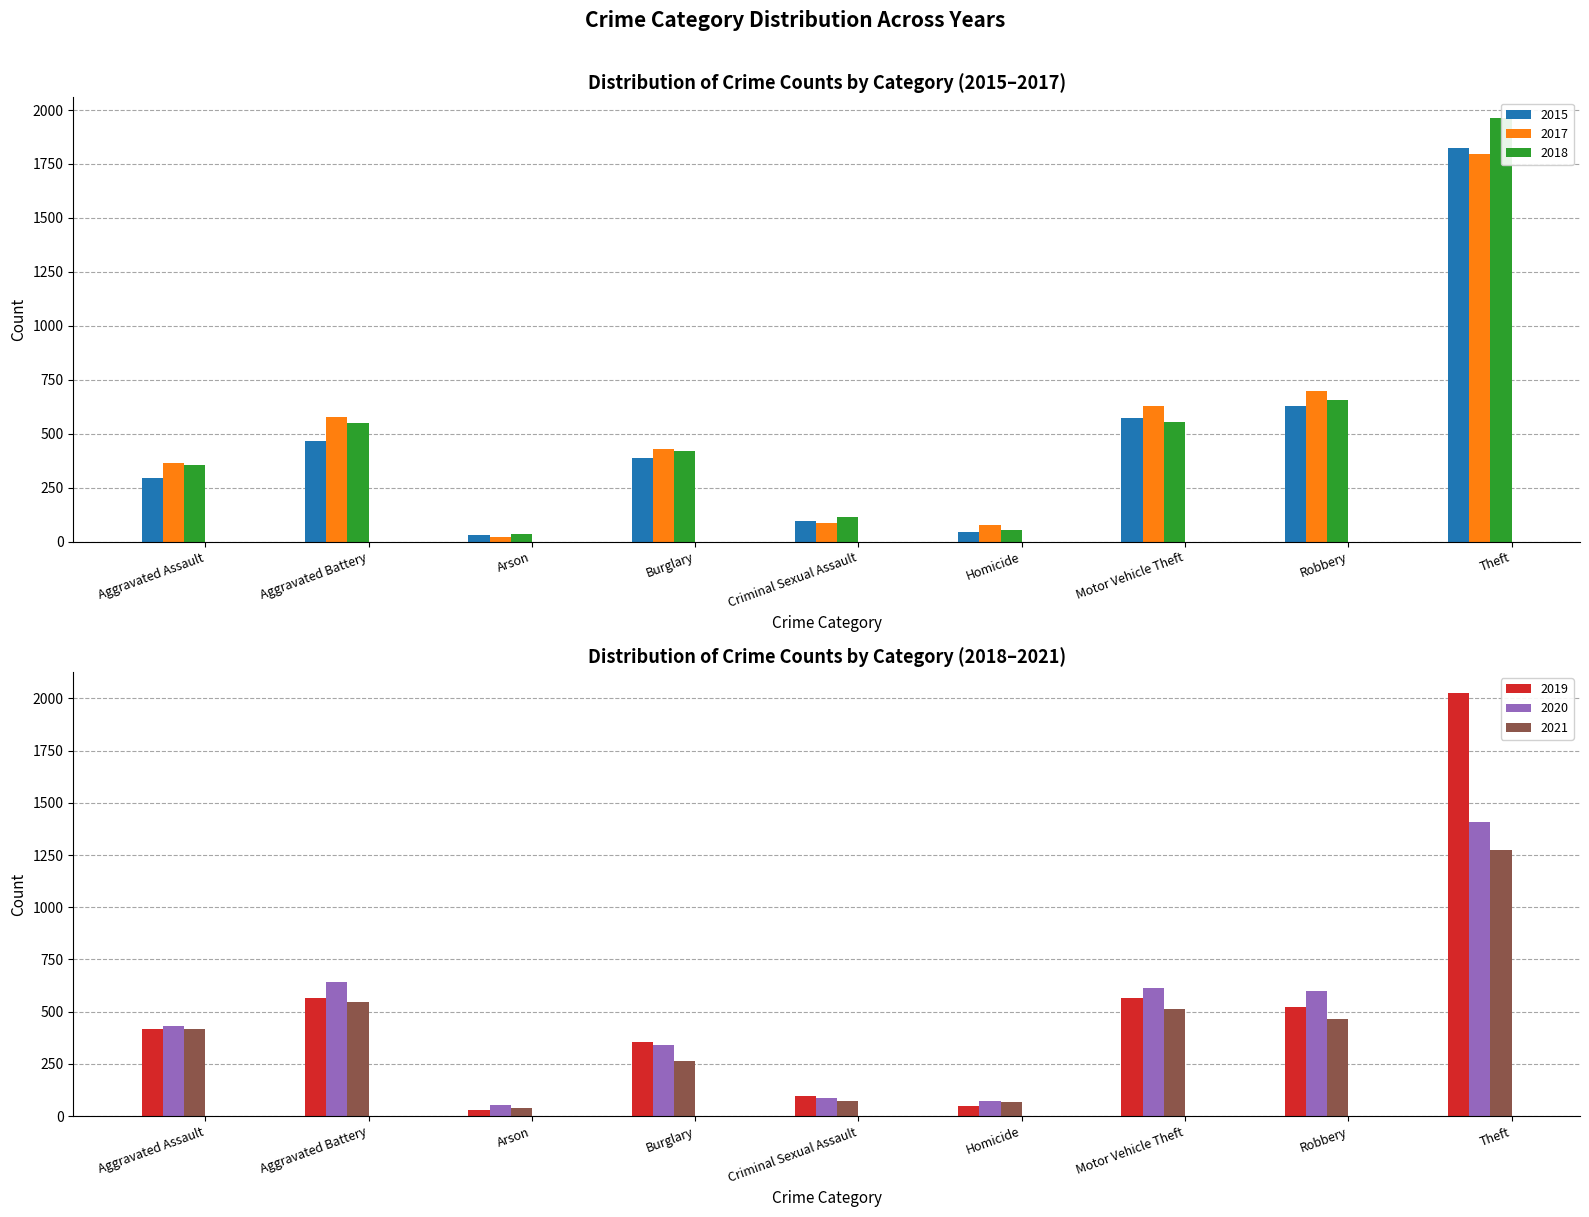

What is the label of the 6th bar from the left?

Homicide